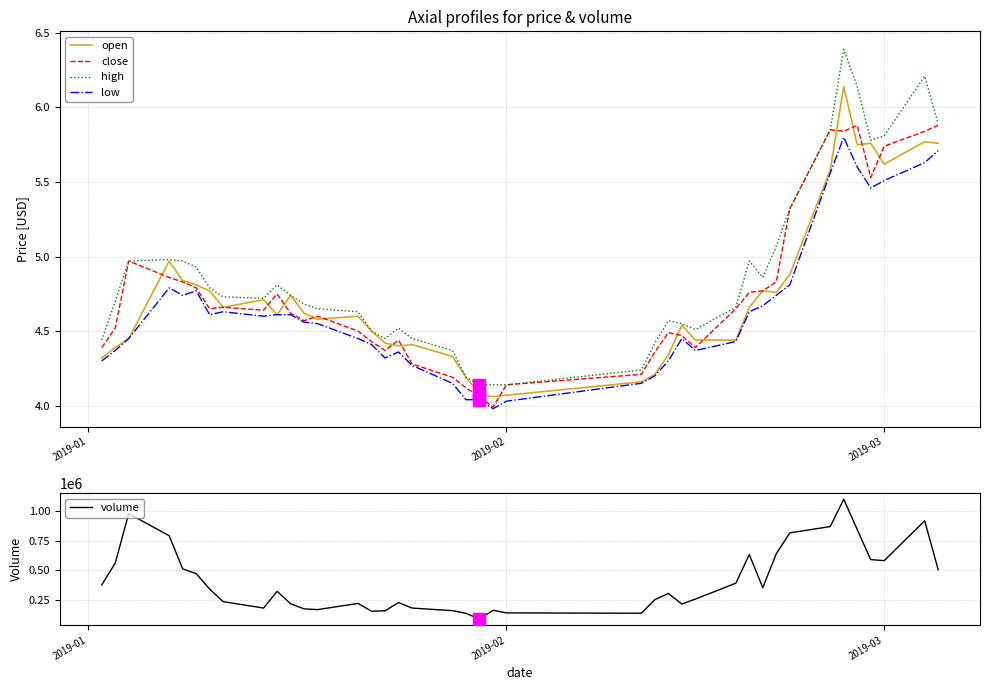

True or false: open and volume cross at least once.

False